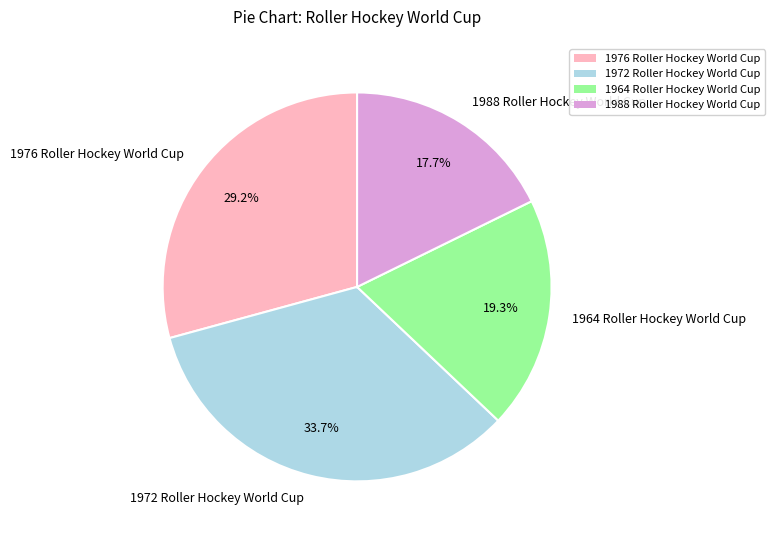

To the nearest percent, what is the combined percentage of 1976 Roller Hockey World Cup and 1988 Roller Hockey World Cup?

47%